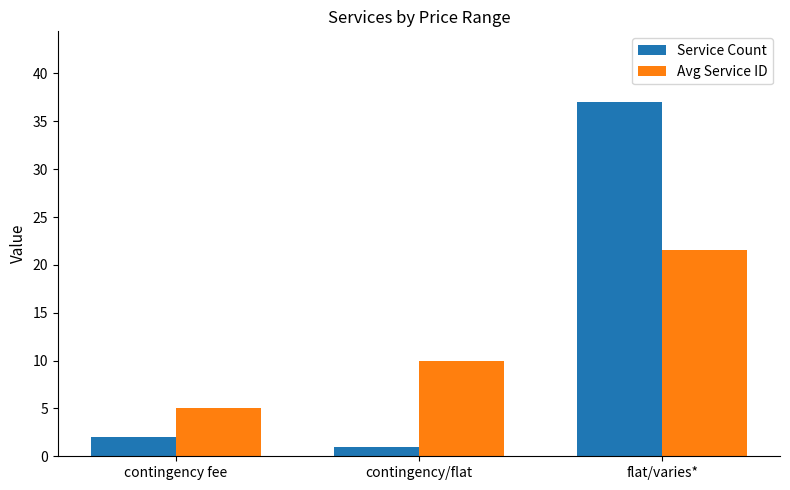

Reading right to left, transcribe all the data shown in this chart.

Service Count: 37.0	1.0	2.0
Avg Service ID: 21.6	10.0	5.0